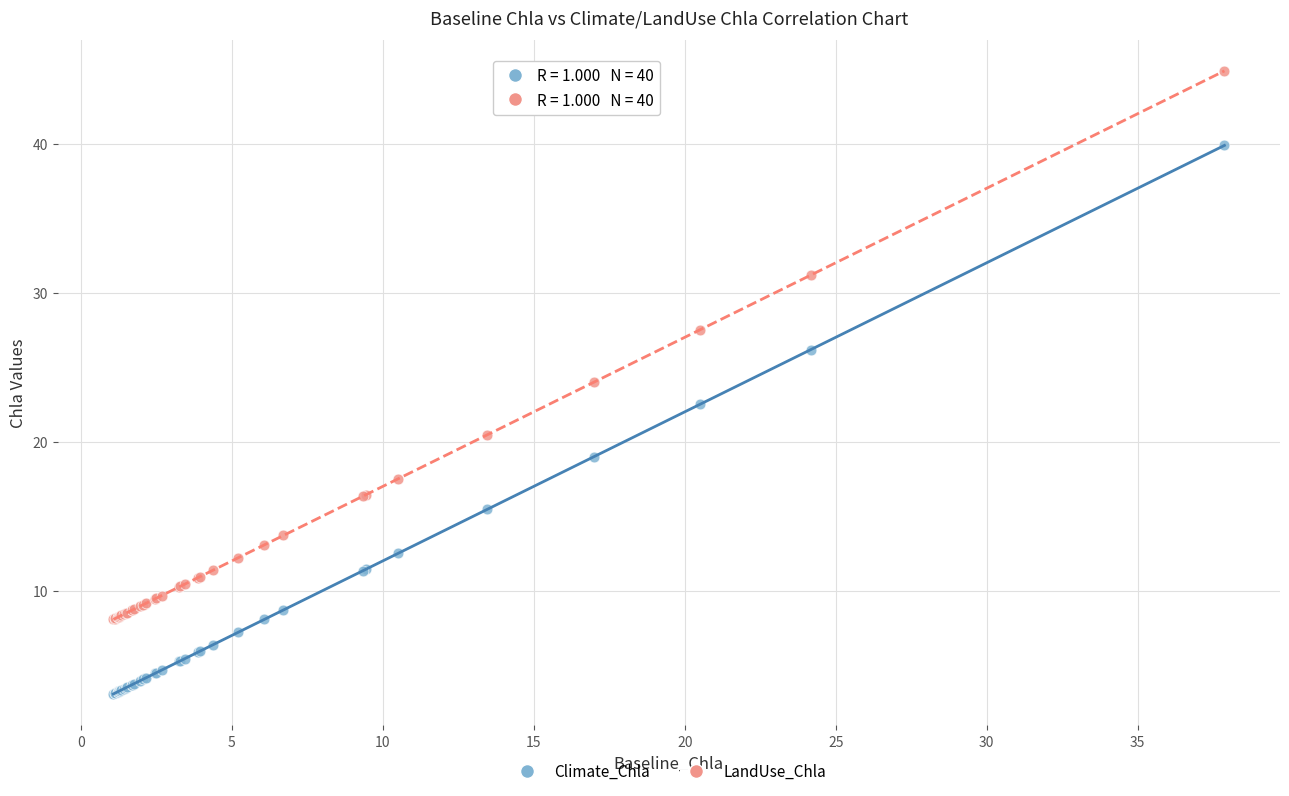

Which series reaches the minimum Y coordinate?

Climate_Chla